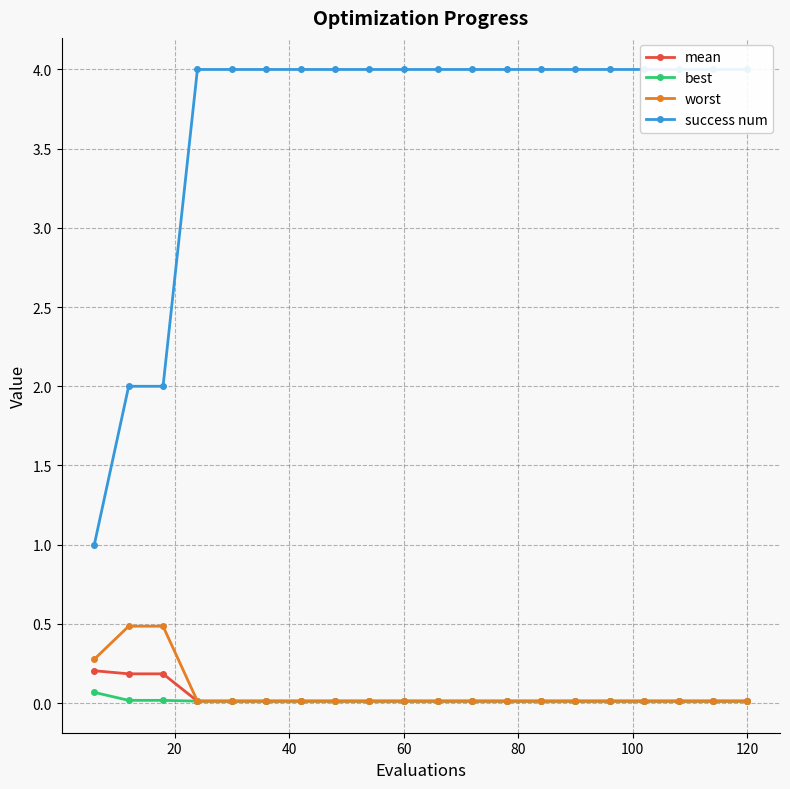

What is the sum of all success num values?

73.0